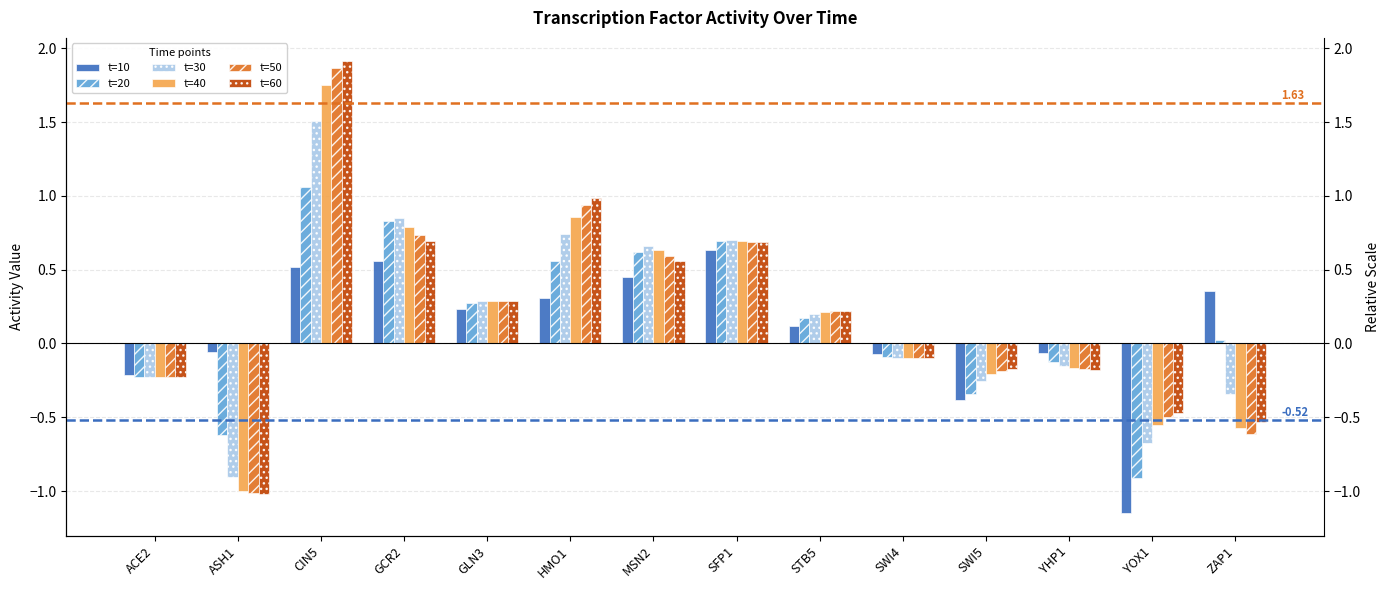

What is the difference between the second highest and second lowest values in the t=60 series?

1.5